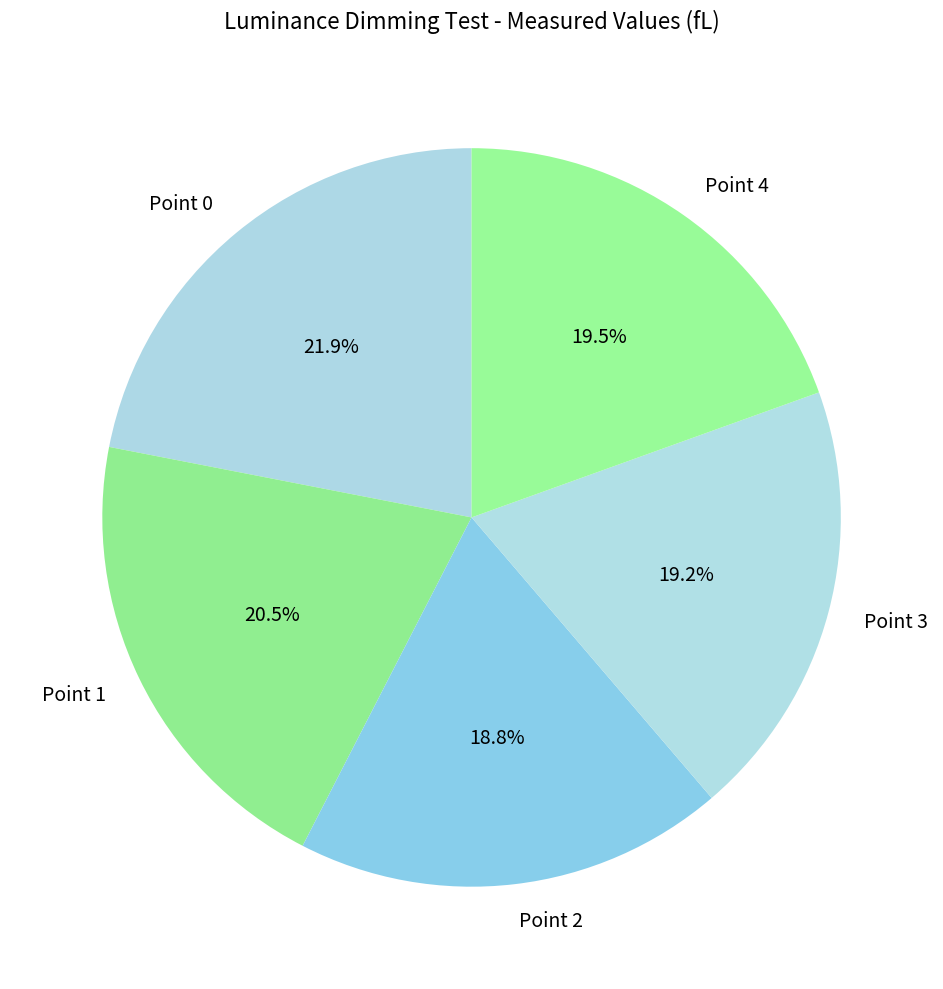

The Point 3 slice represents 27% of the pie. True or false?

False